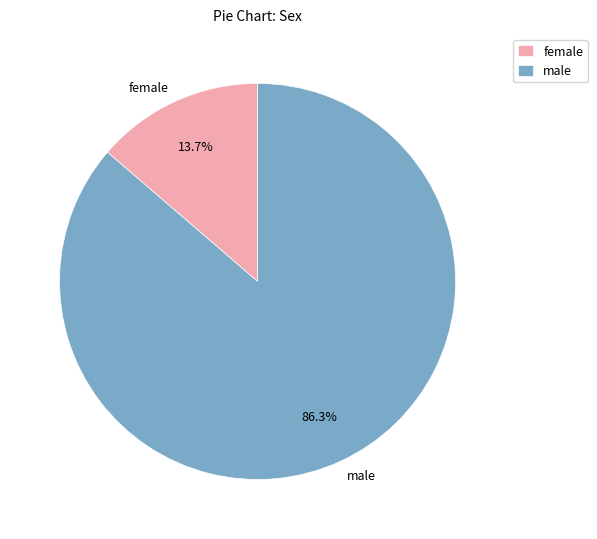

Is there any slice that represents more than half of the pie?

Yes